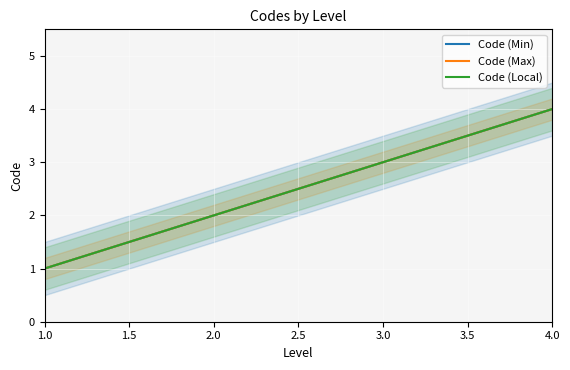

True or false: Code (Local) and Code (Max) cross at least once.

False